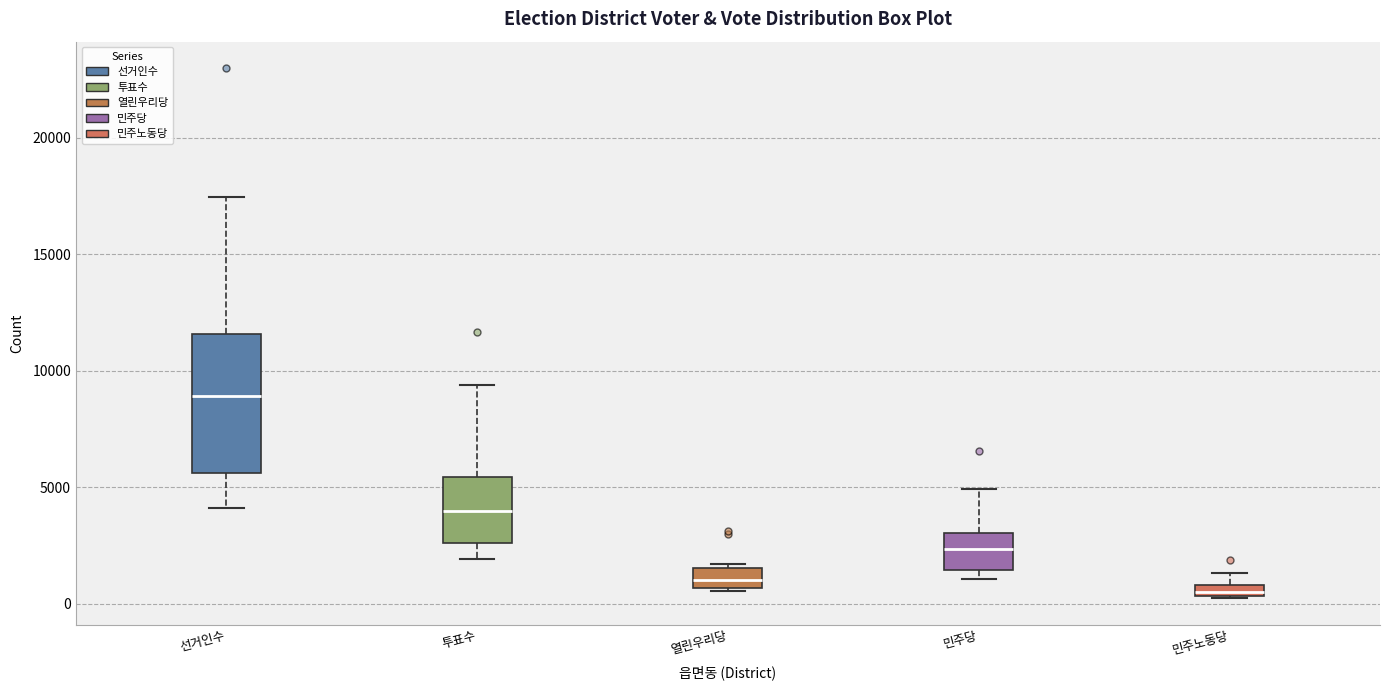

Which box is the tallest, from its lower edge to its upper edge?

선거인수